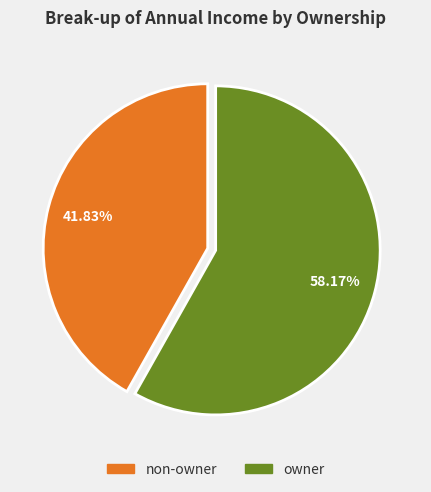

Which has a higher value, owner or non-owner?

owner